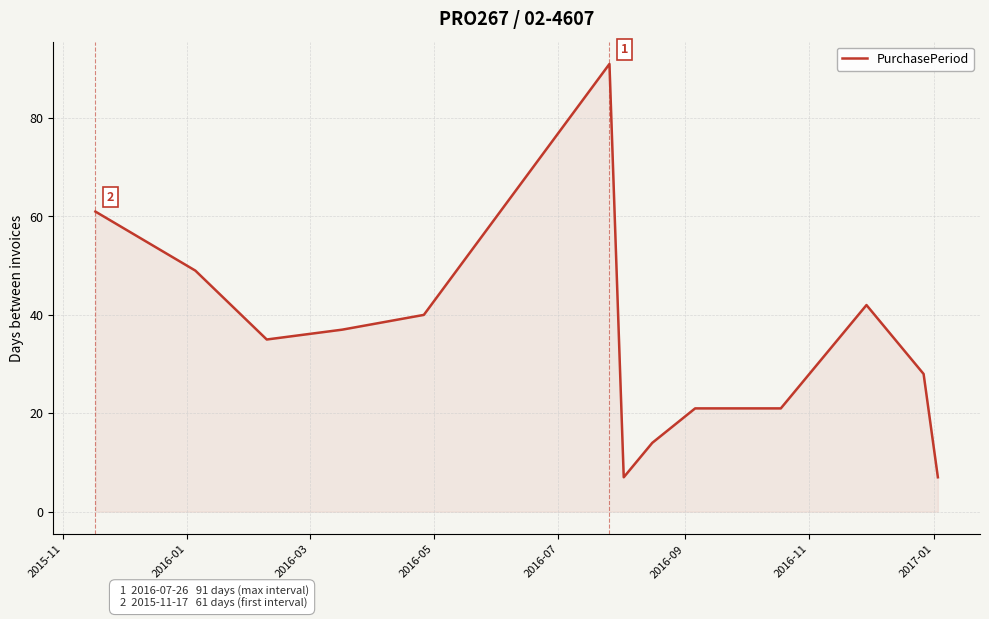

What is the greatest value displayed?

91